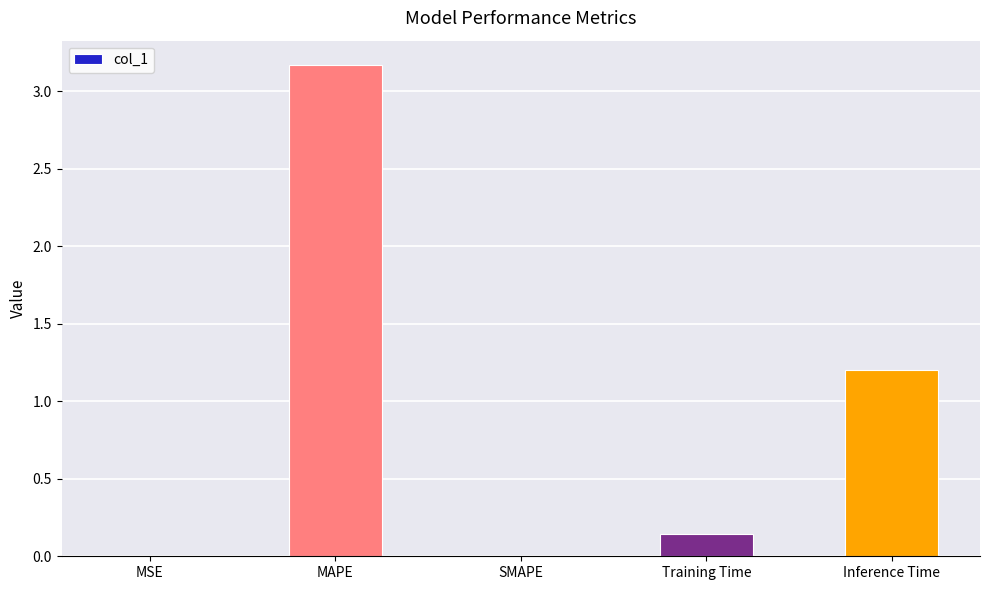

Are the bars grouped side by side (vs. stacked)?

No